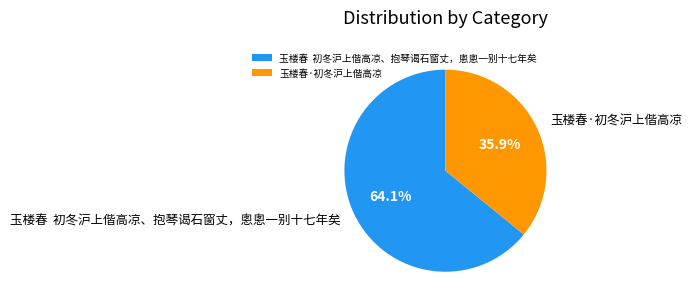

Which category has the biggest portion of the pie?

玉楼春 初冬沪上偕高凉、抱琴谒石窗丈，悤悤一别十七年矣